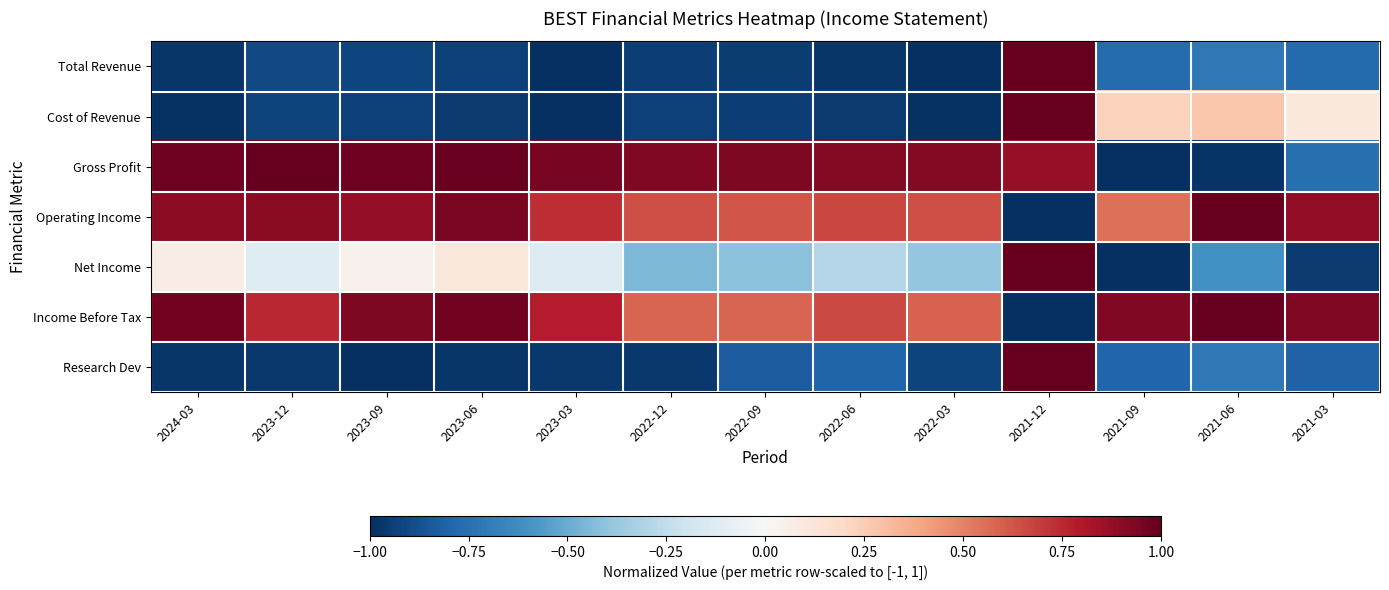

Which category has the highest value across all series?

2021-12